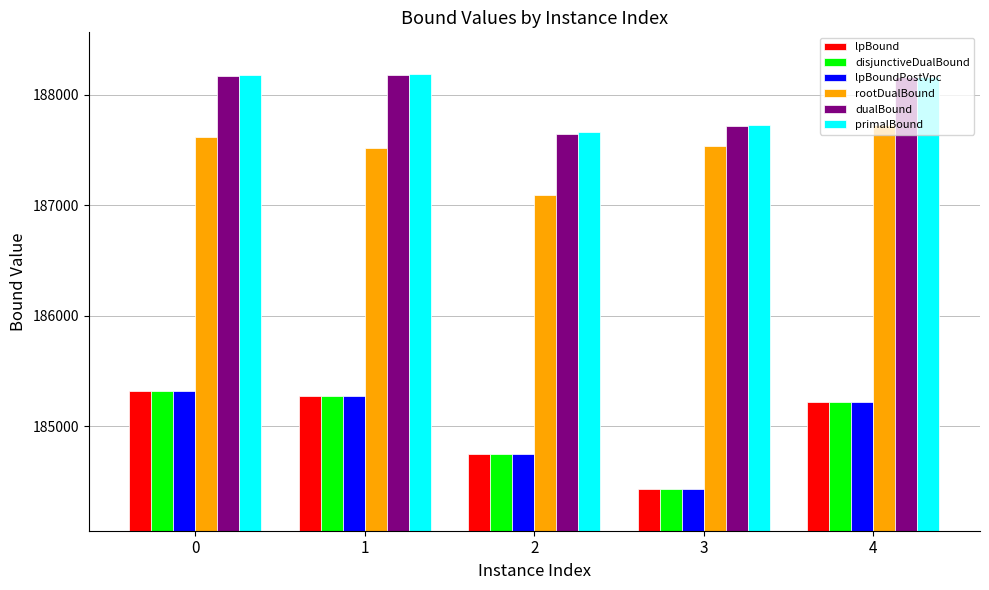

What is the total value across all series at 4?

1119703.3